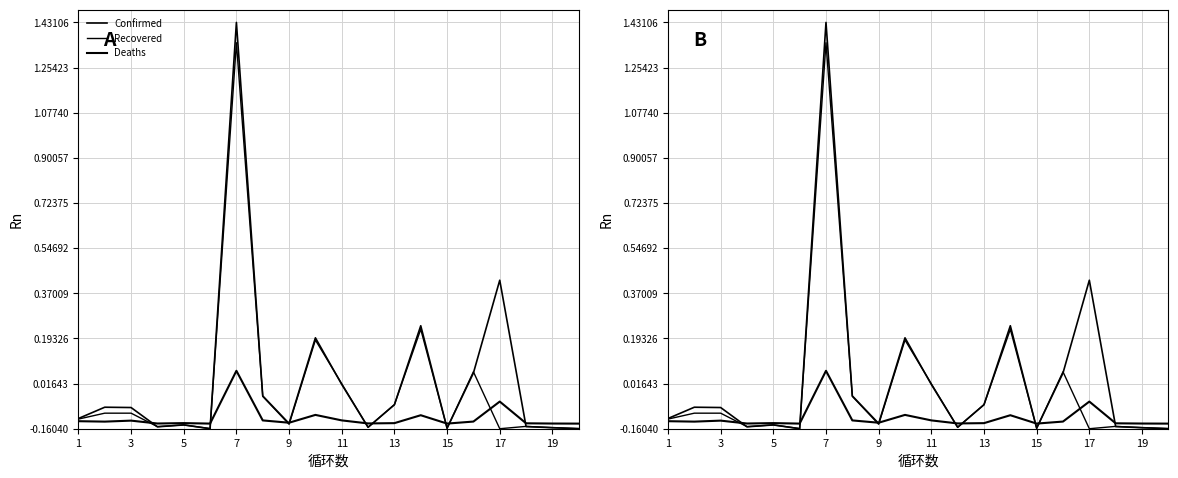

How many lines are shown in the chart?

3